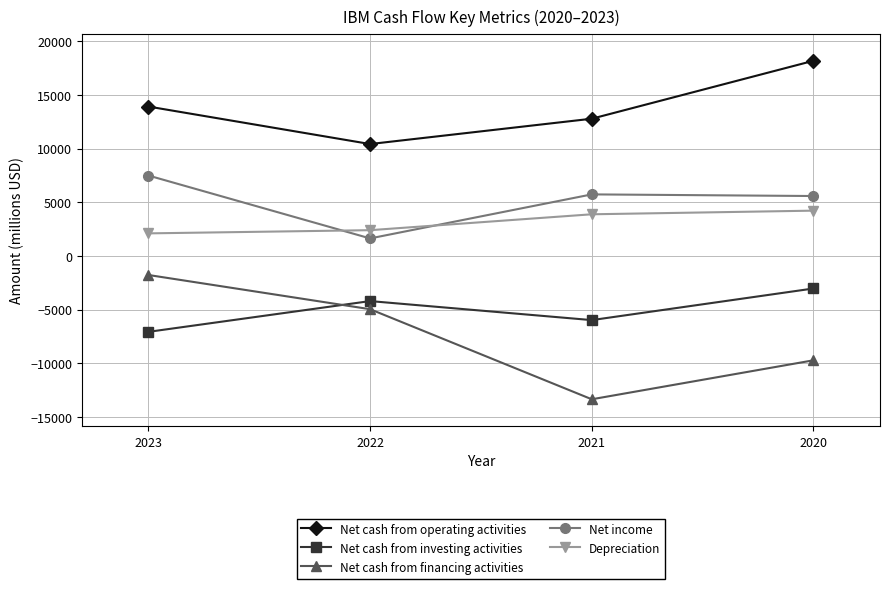

Which label corresponds to the smallest value in the chart?

2021